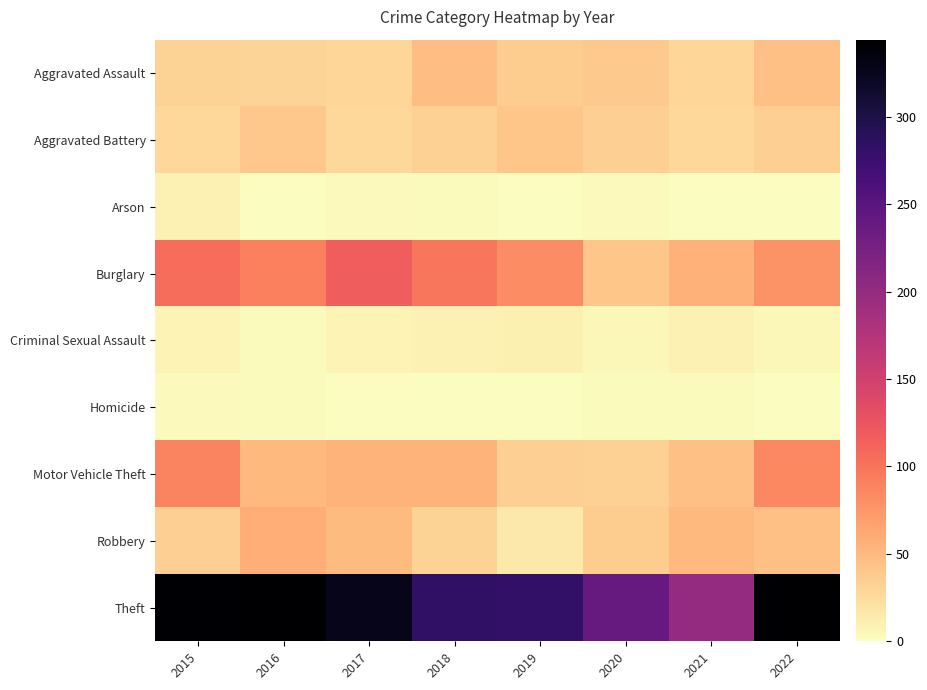

Which category has the lowest value across all series?

2021